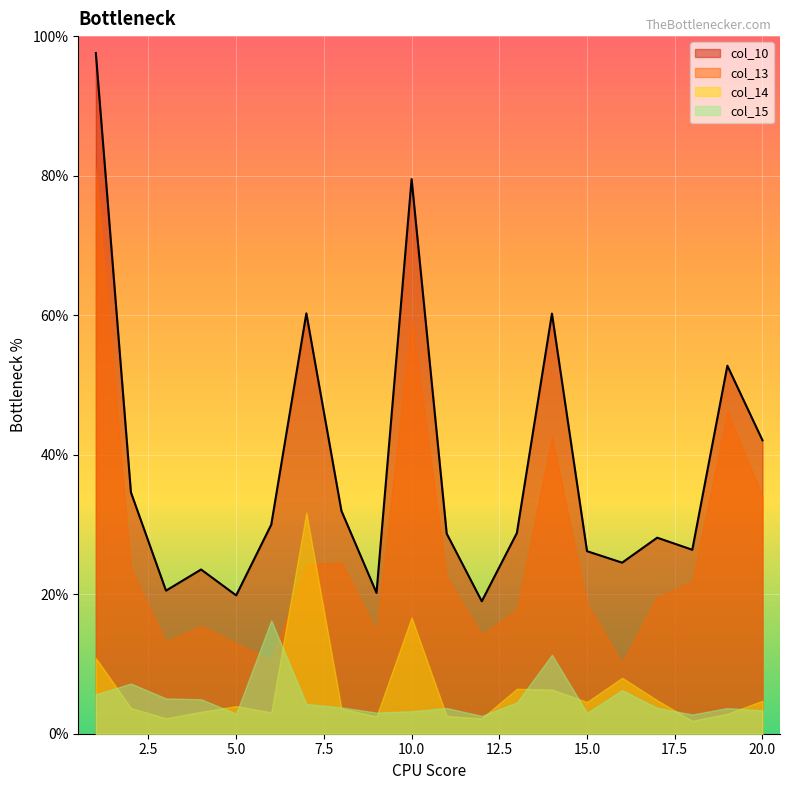

What are all the series names shown in the legend?

col_10, col_13, col_14, col_15